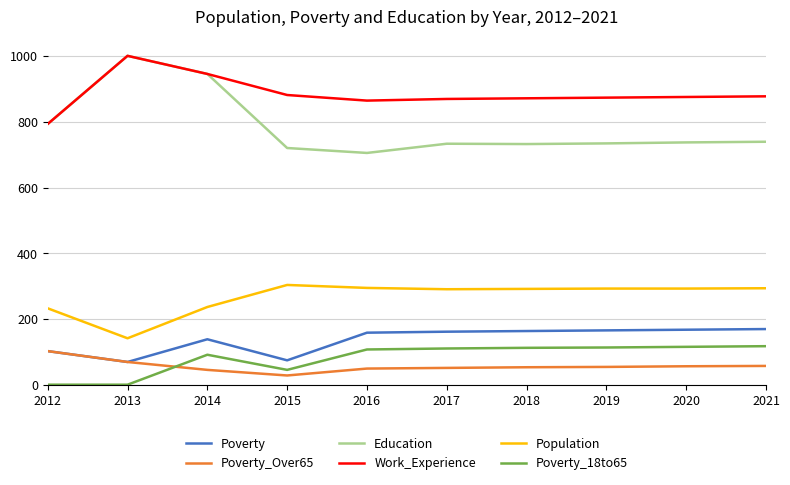

Where is Education nearest to the value 852?

2012